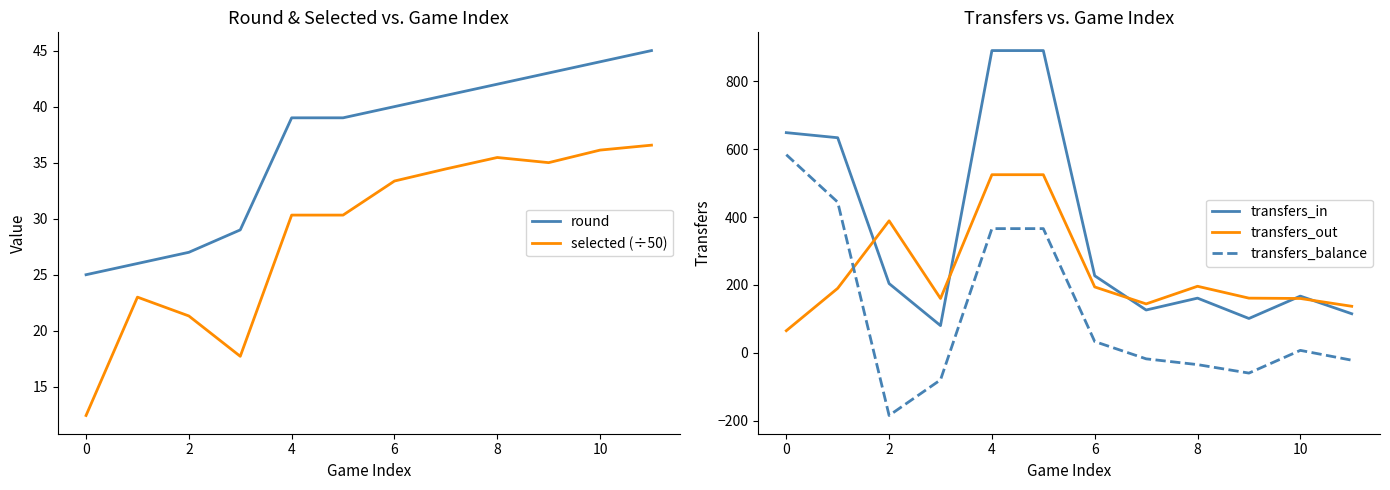

What are all the series names shown in the legend?

round, selected (÷50), transfers_in, transfers_out, transfers_balance